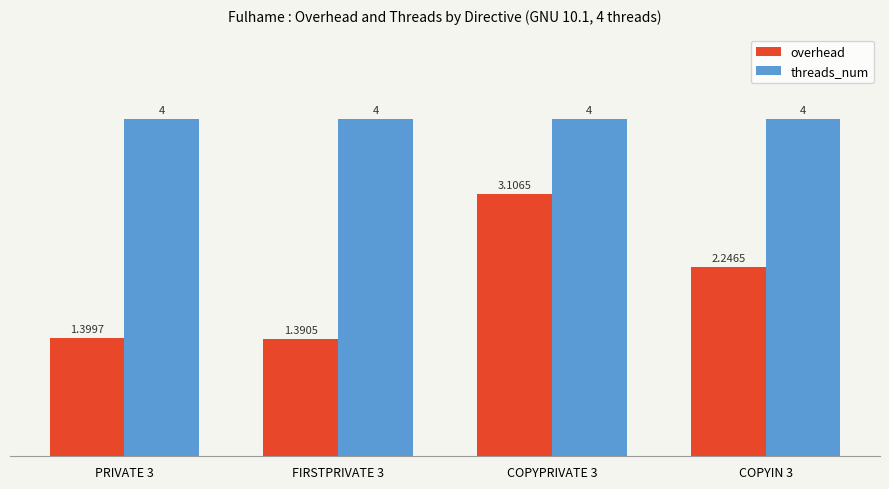

True or false: overhead has a value of 2.4 at PRIVATE 3.

False